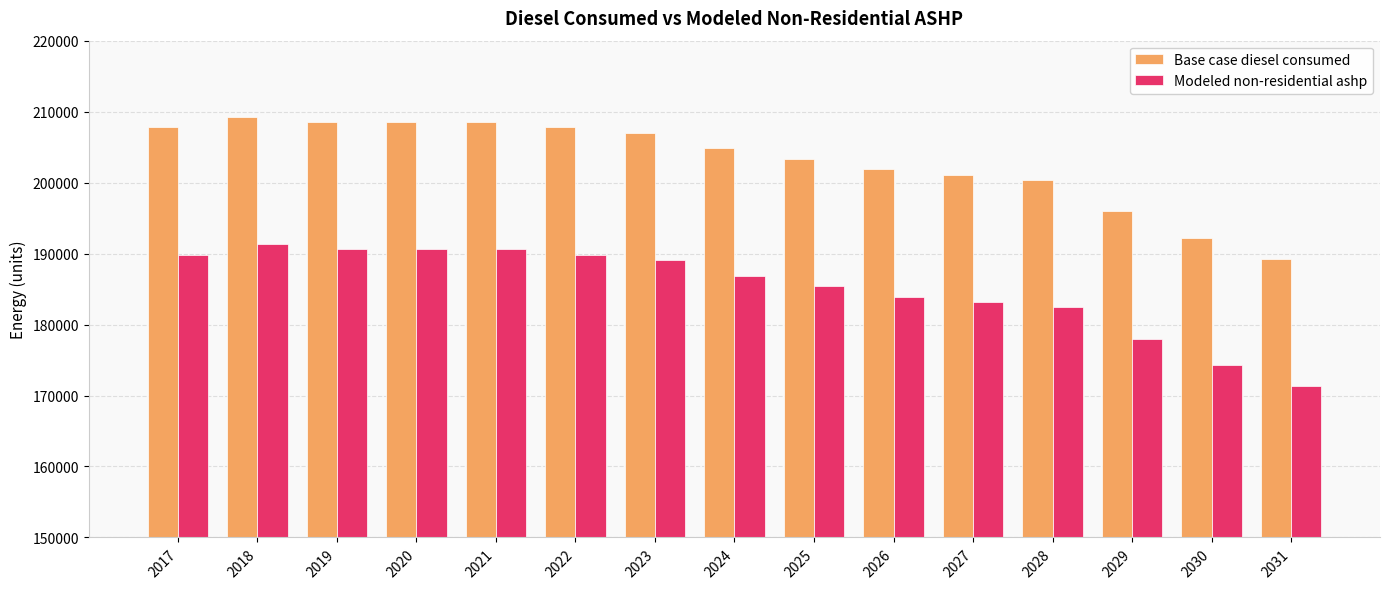

What is the difference between the maximum and minimum values in the Modeled non-residential ashp series?

20021.0